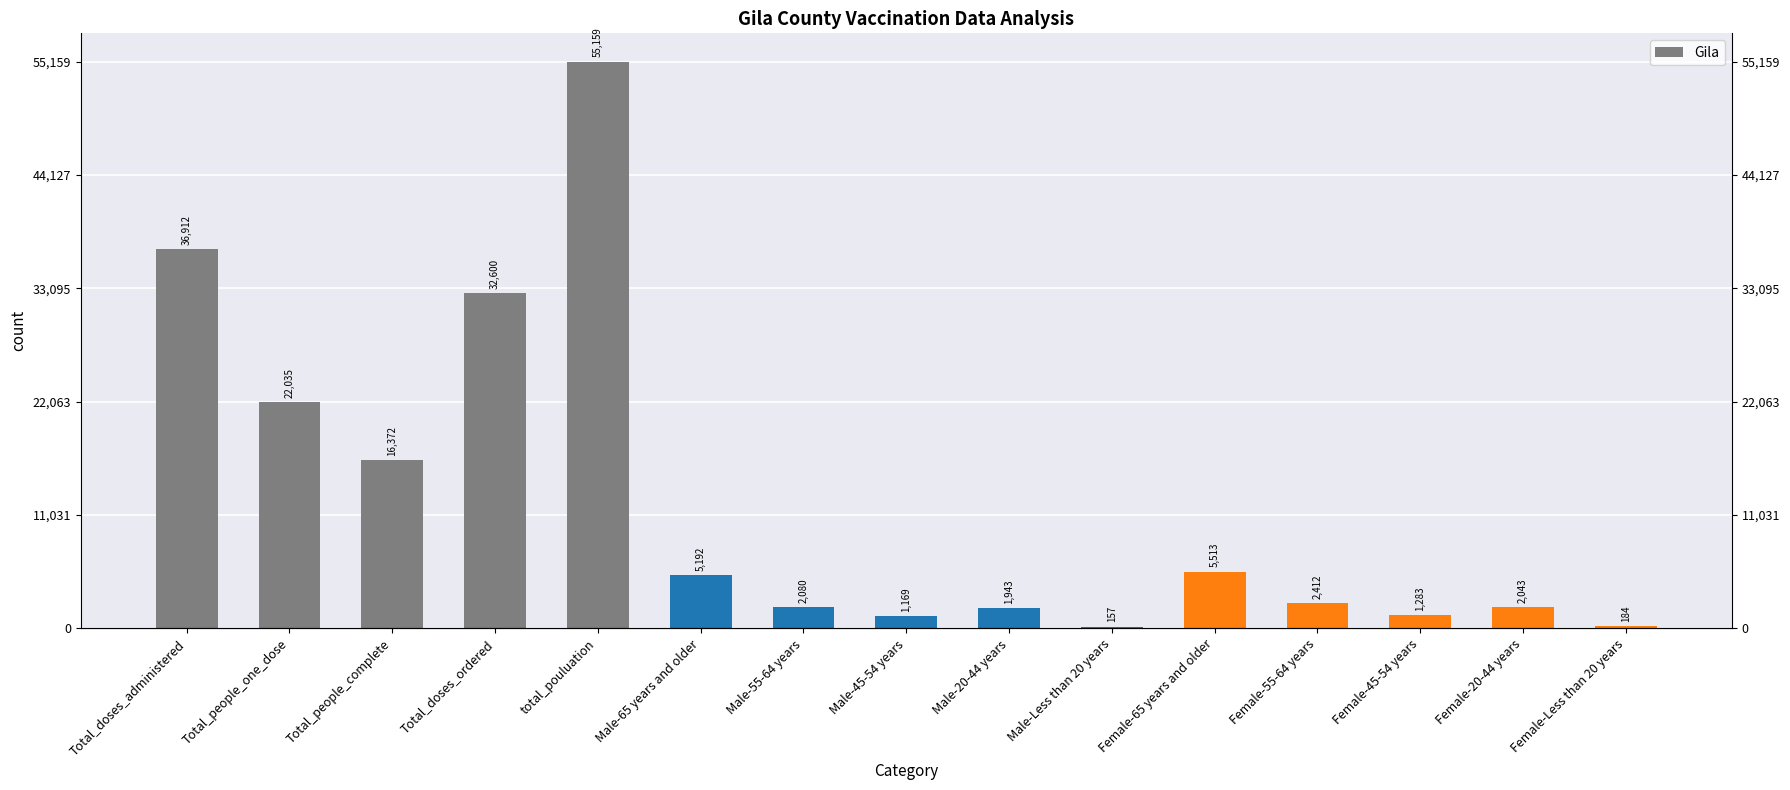

What is the label of the 1st bar from the right?

Female-Less than 20 years